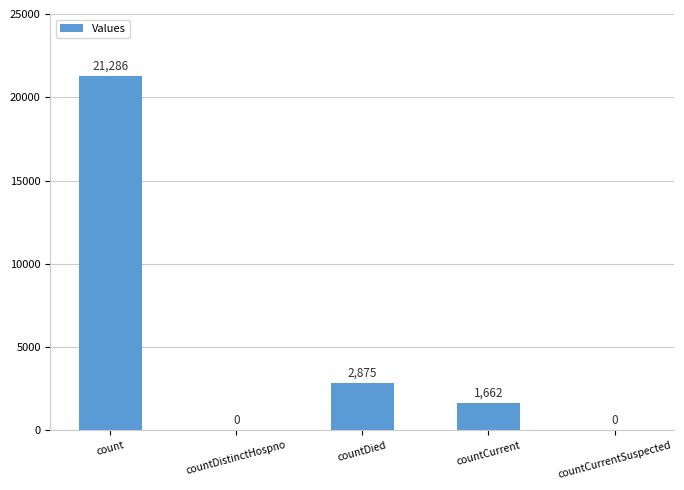

The value at count is 21286. True or false?

True